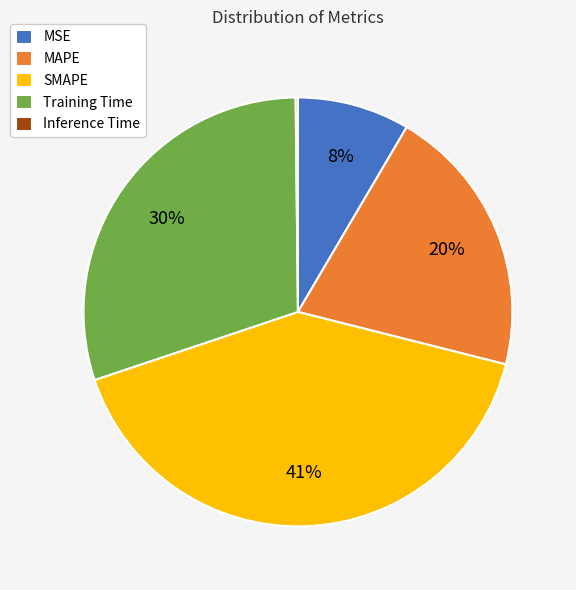

Approximately how many times larger is the value at Training Time compared to SMAPE?

0.7